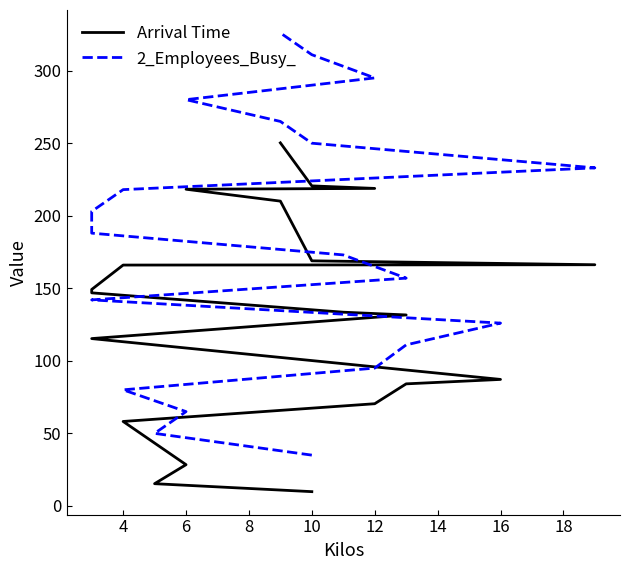

What is the difference between the maximum and minimum values in the 2_Employees_Busy_ series?

291.0